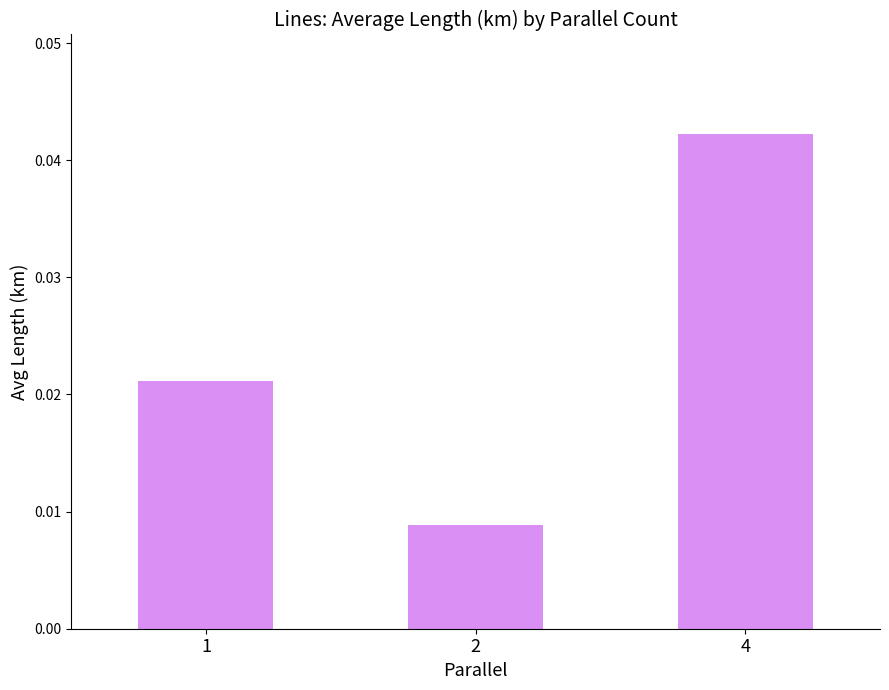

Rank the categories by value from lowest to highest.

2, 1, 4